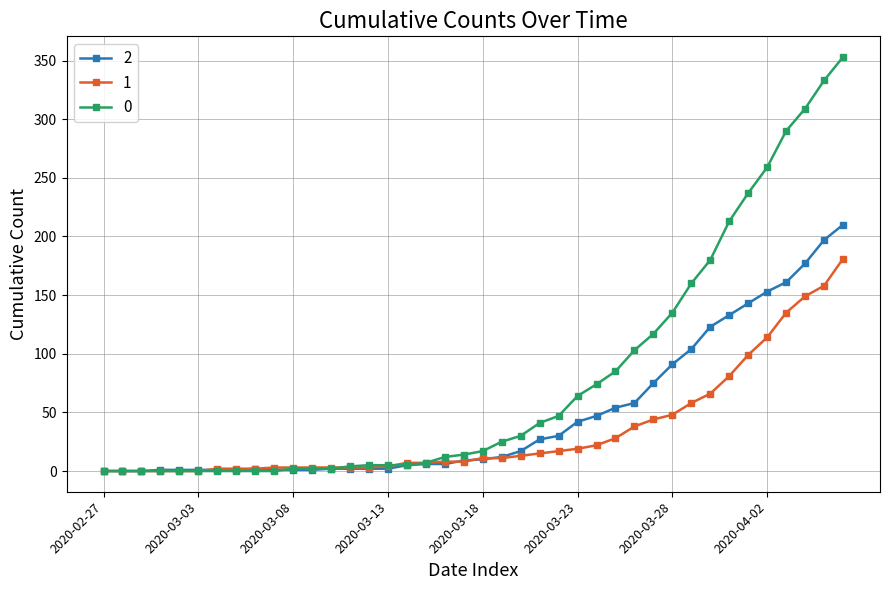

What is the difference between the maximum and minimum values in the 1 series?

181